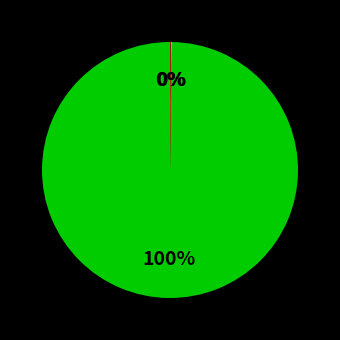

Does any single category account for the majority?

Yes